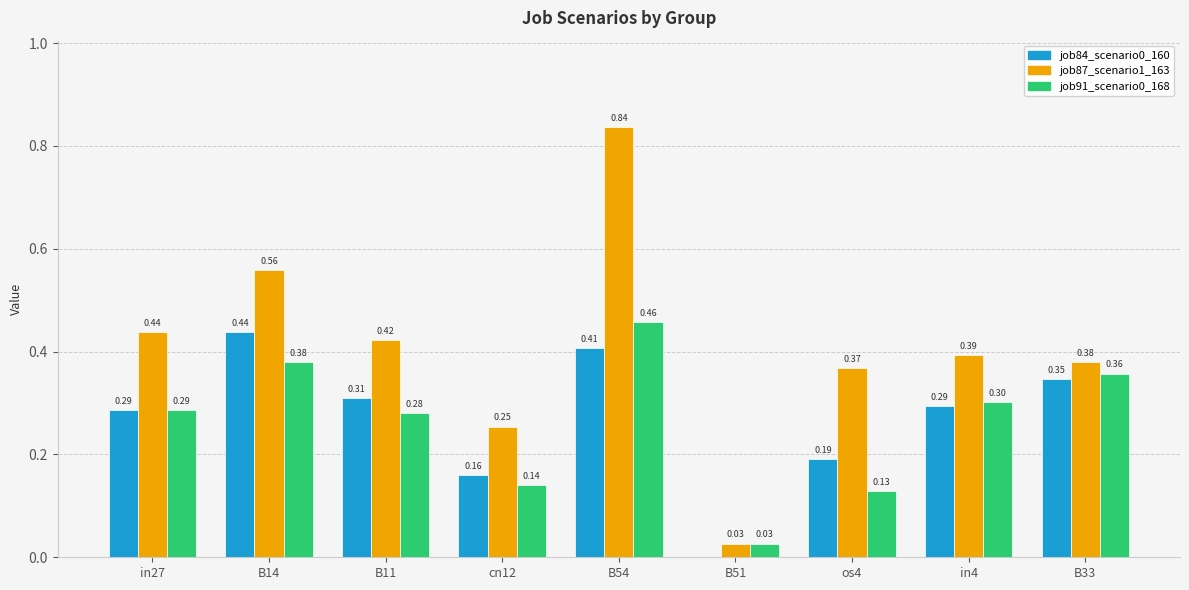

Is it true that job84_scenario0_160 equals 0.3 at in4?

True